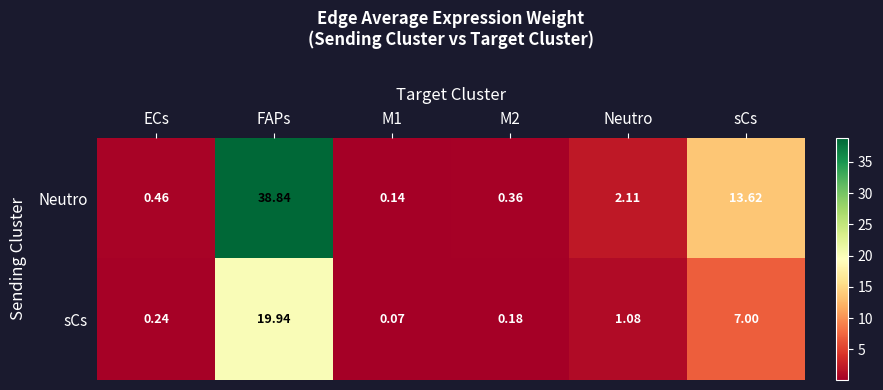

At which label is Neutro closest to 19?

sCs